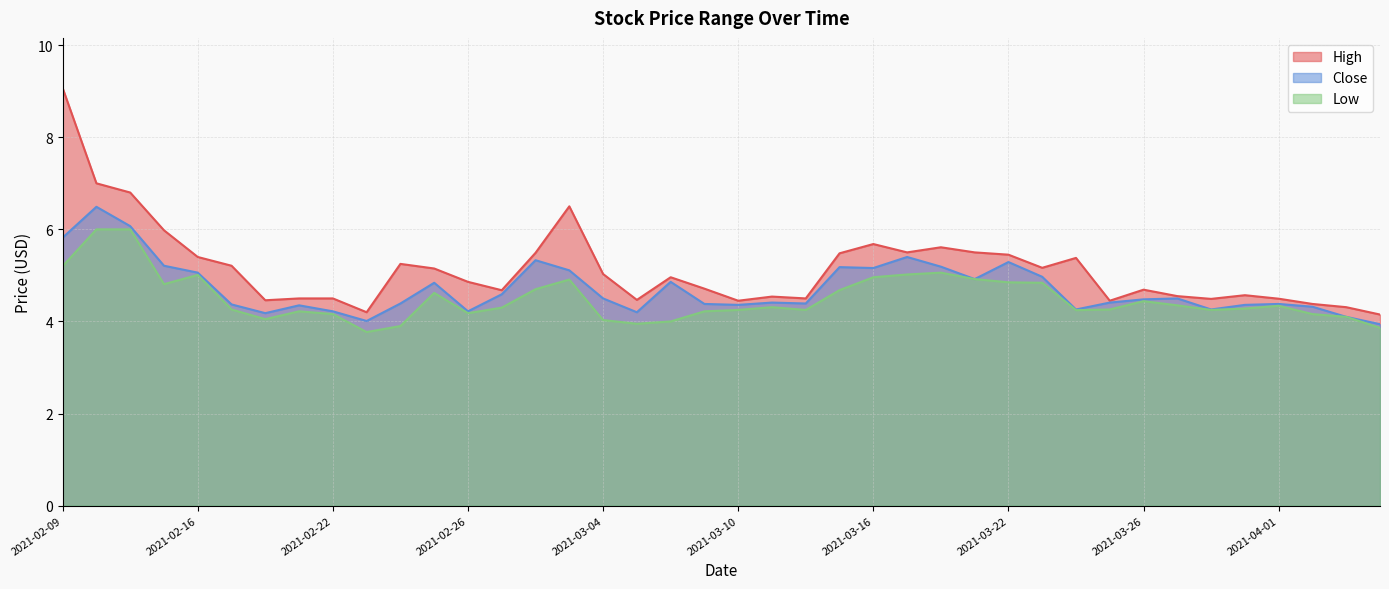

Which series has the largest range (max minus min)?

High